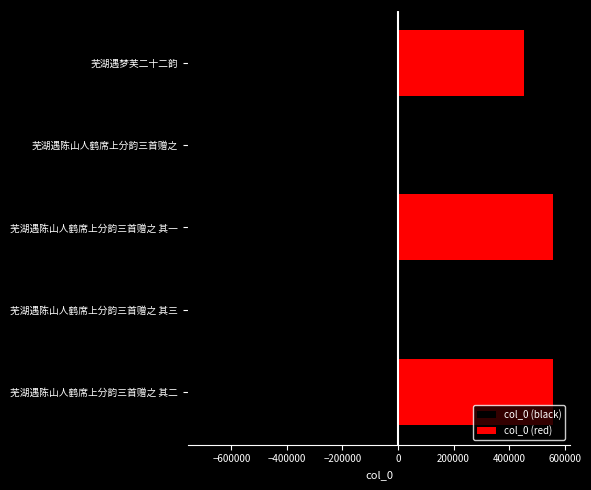

What value does the col_0 (black) series have at 芜湖遇陈山人鹤席上分韵三首赠之 其三?

-557348